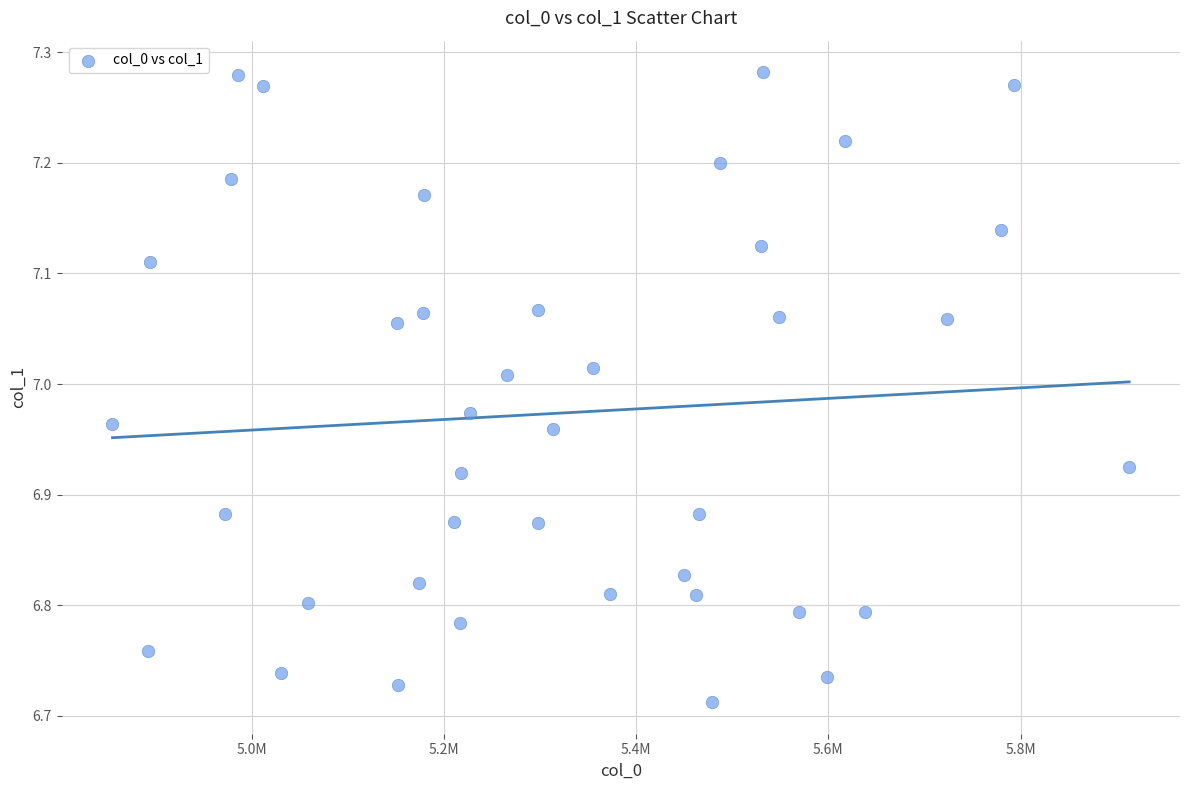

What is the range of X values (max minus min)?

1057860.0